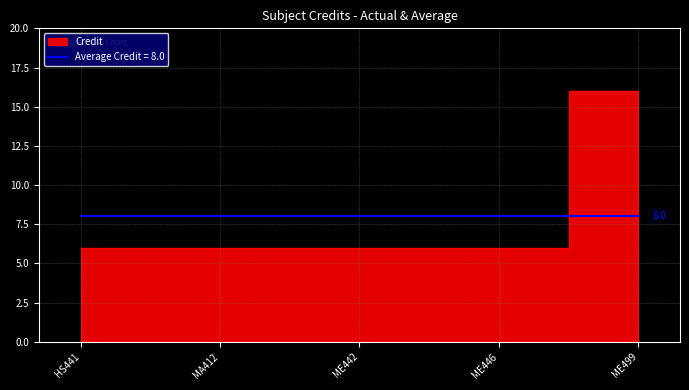

What is the average value?

8